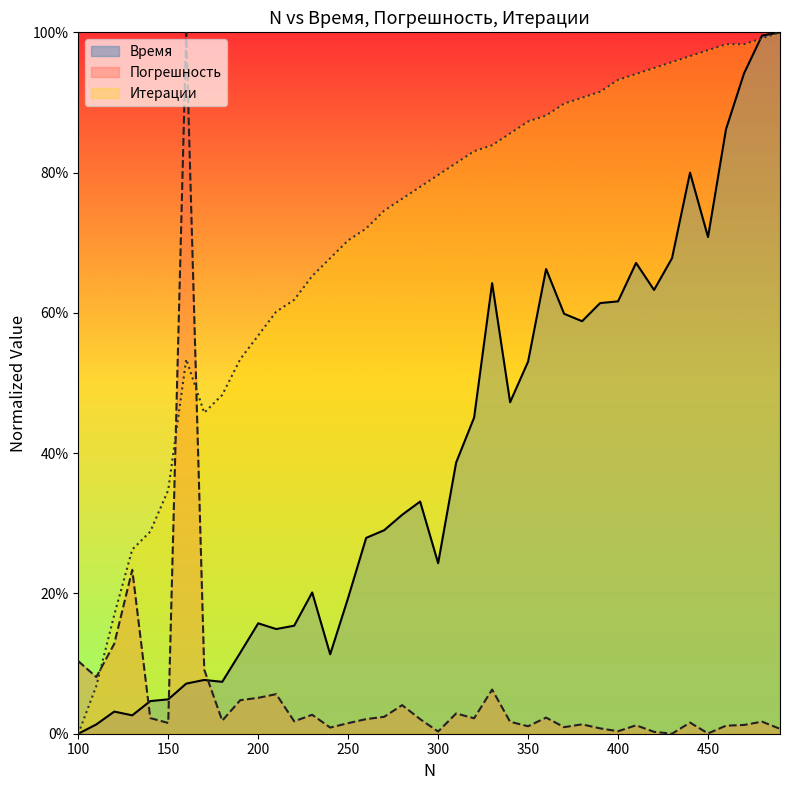

What is the average value of the Время series?

0.4